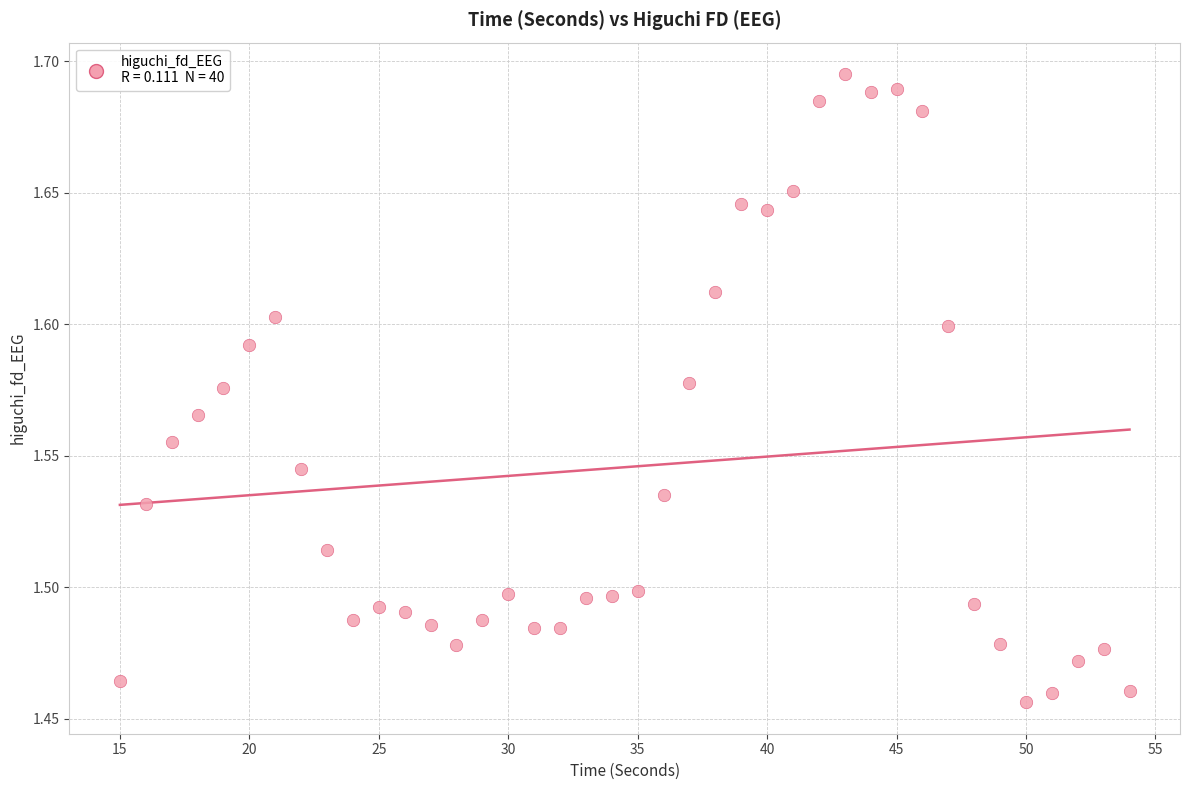

What is the range of X values (max minus min)?

39.0